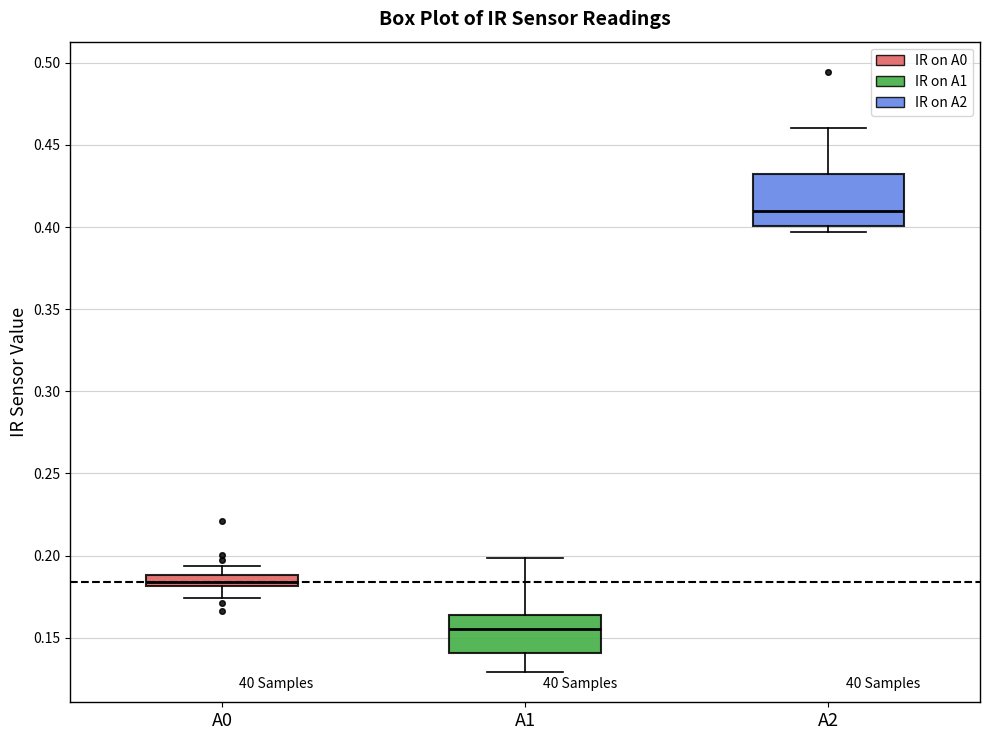

Comparing the boxes themselves (not the whiskers), which one is the tallest?

A2